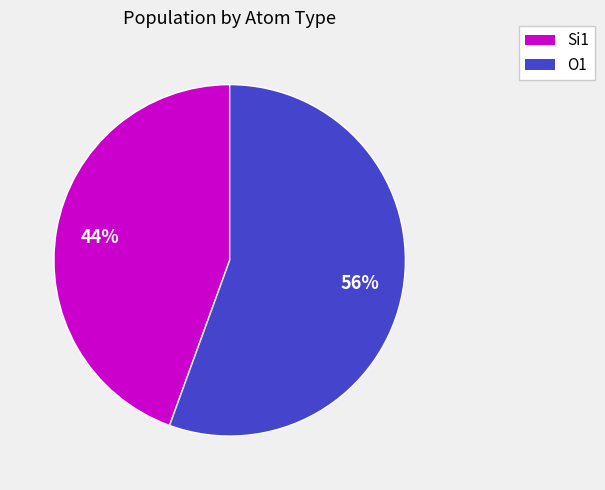

Does any single category account for the majority?

Yes